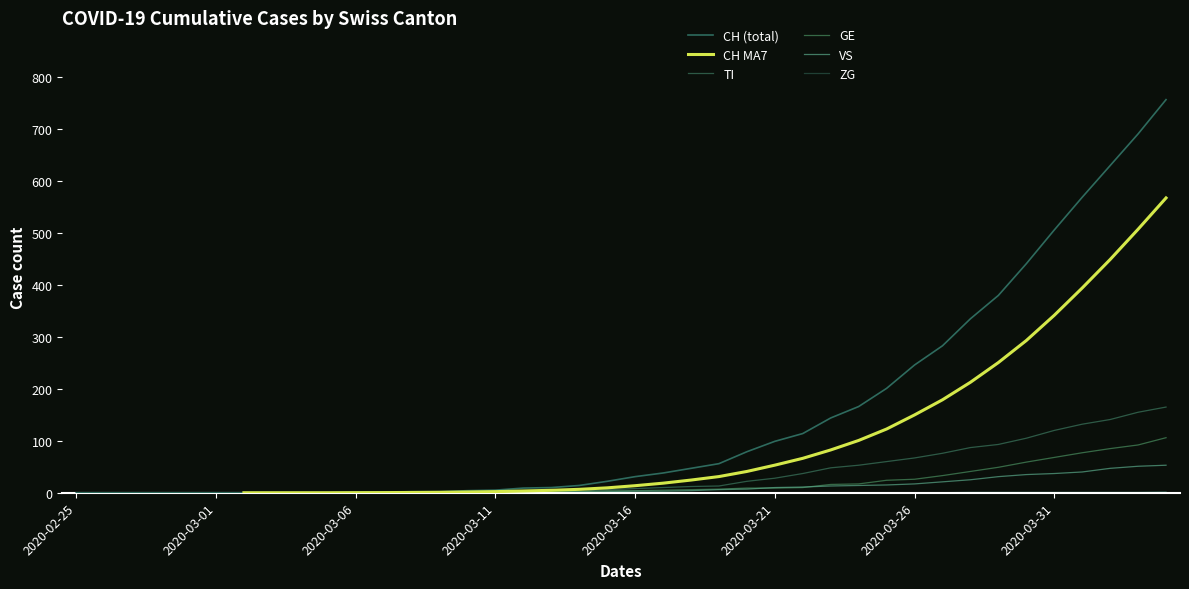

True or false: ZG and CH MA7 cross at least once.

False